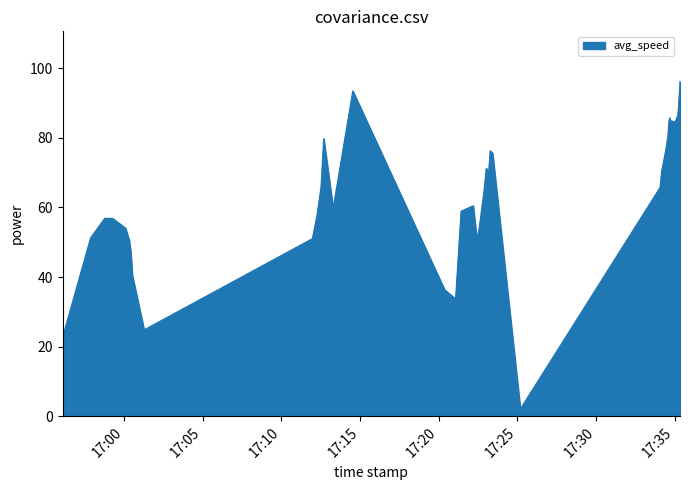

What is the maximum value shown in the chart?

96.2